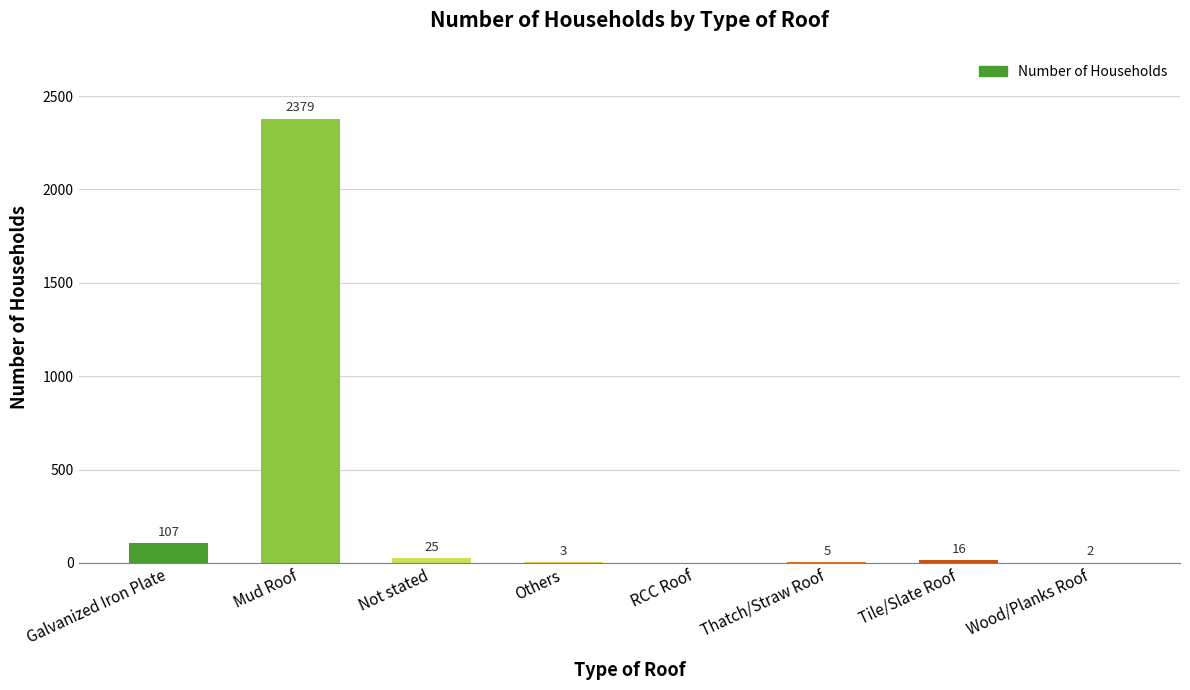

What is the maximum value shown in the chart?

2379